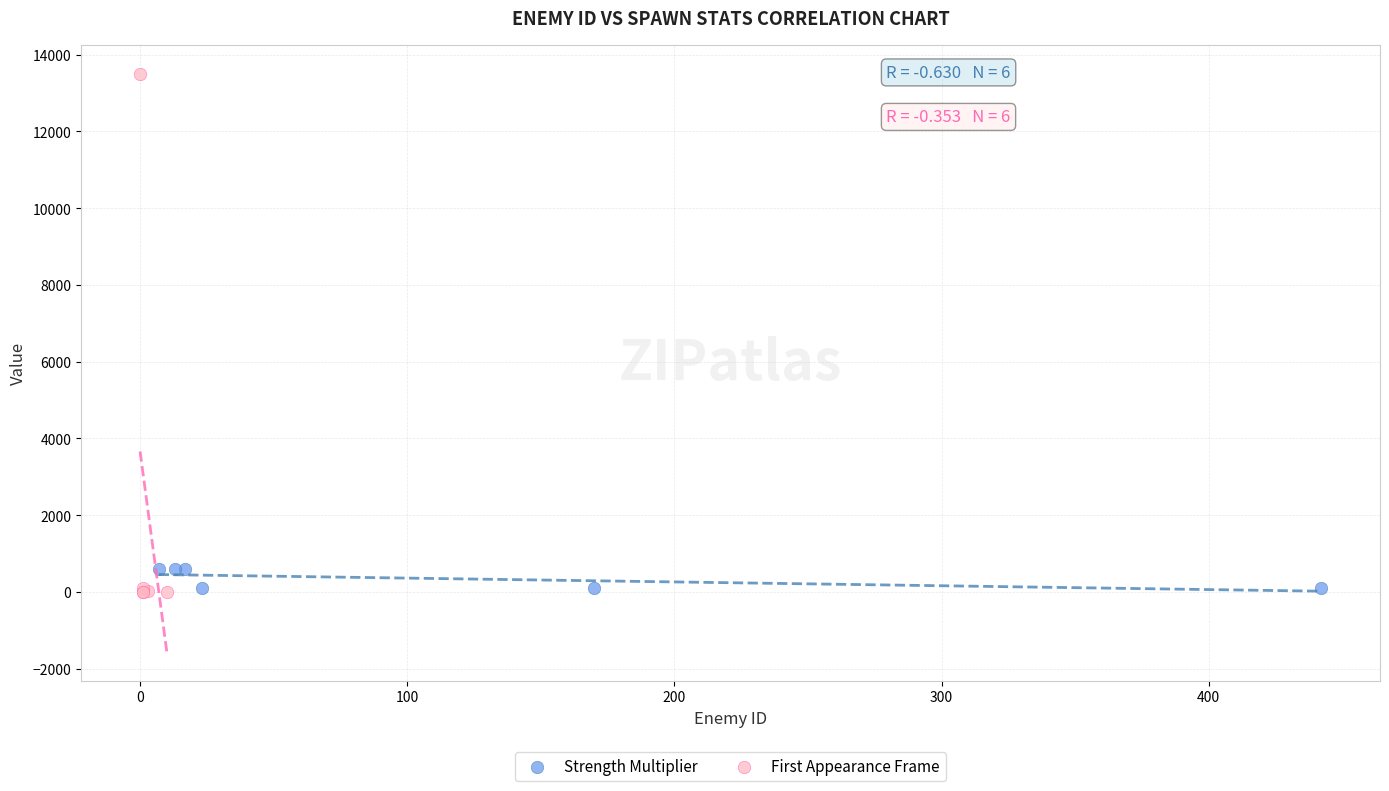

What are all the series names shown in the legend?

Strength Multiplier, First Appearance Frame